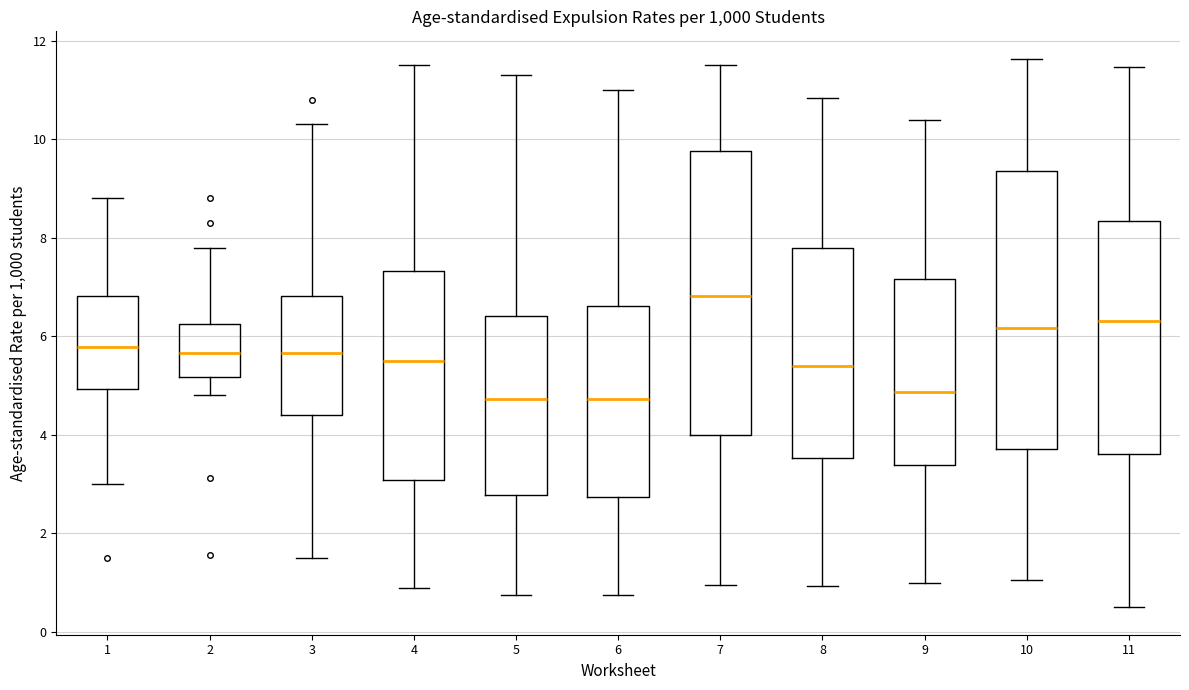

Reading left to right, read every box against the y-axis: the position of its median line, the range the box covers, and the ends of its whiskers. The values are not printed on the chart, so give them approximately, as read against the axis.

1: median 5.8, box 5.0 to 6.8, whiskers 3.0 to 8.8
2: median 5.6, box 5.2 to 6.2, whiskers 4.8 to 7.8
3: median 5.6, box 4.4 to 6.8, whiskers 1.6 to 10.4
4: median 5.6, box 3.0 to 7.4, whiskers 1.0 to 11.6
5: median 4.8, box 2.8 to 6.4, whiskers 0.8 to 11.4
6: median 4.8, box 2.8 to 6.6, whiskers 0.8 to 11.0
7: median 6.8, box 4.0 to 9.8, whiskers 1.0 to 11.4
8: median 5.4, box 3.6 to 7.8, whiskers 1.0 to 10.8
9: median 4.8, box 3.4 to 7.2, whiskers 1.0 to 10.4
10: median 6.2, box 3.8 to 9.4, whiskers 1.0 to 11.6
11: median 6.4, box 3.6 to 8.4, whiskers 0.6 to 11.4